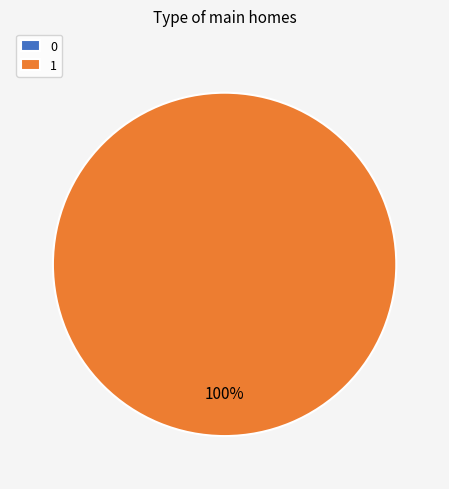

To the nearest percent, what is the difference between the largest and smallest slice percentages?

100%